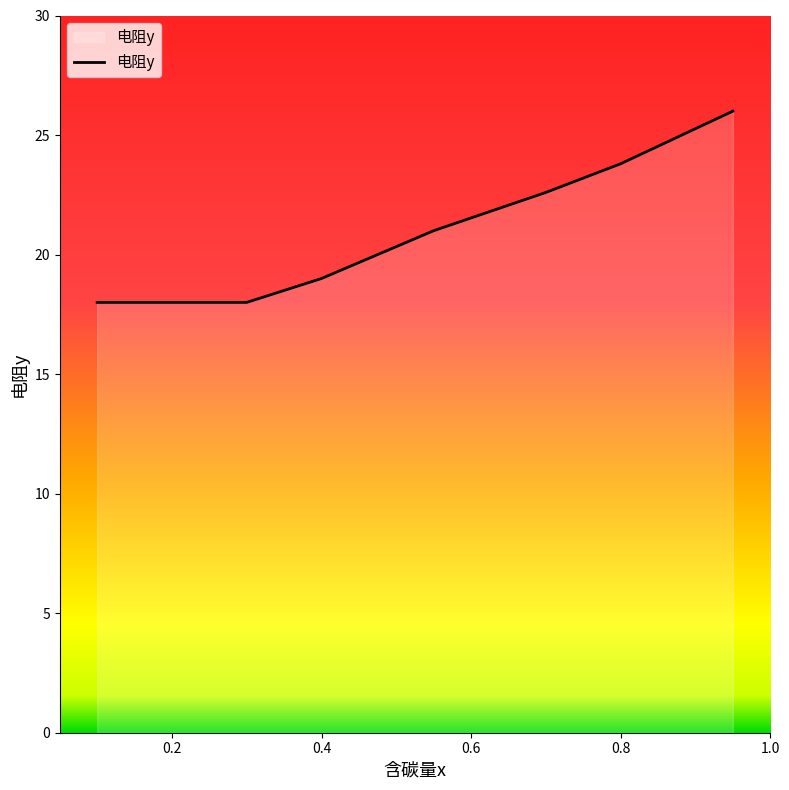

What is the difference between the maximum and minimum values?

8.0